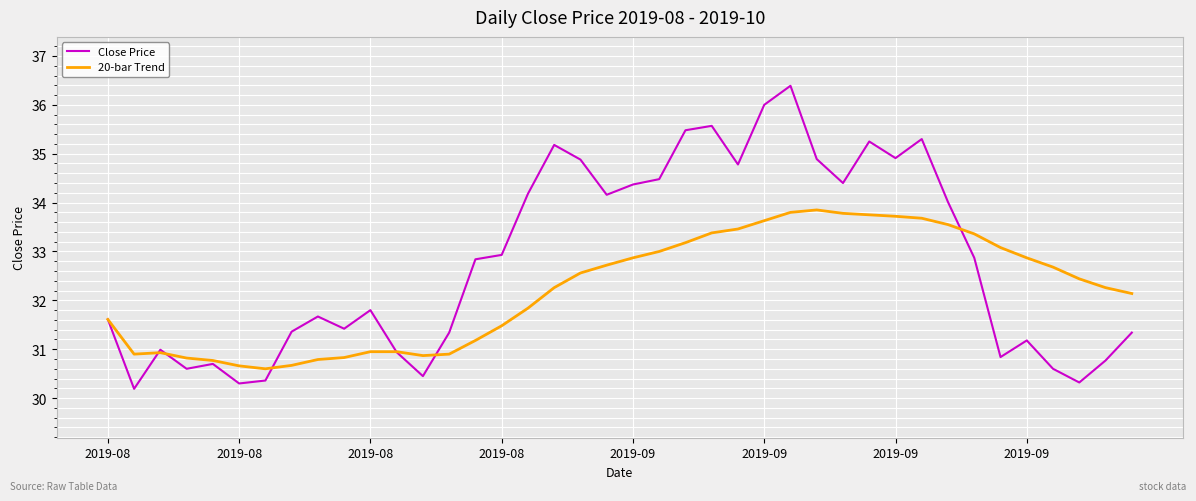

Which series has the largest total across all categories?

Close Price